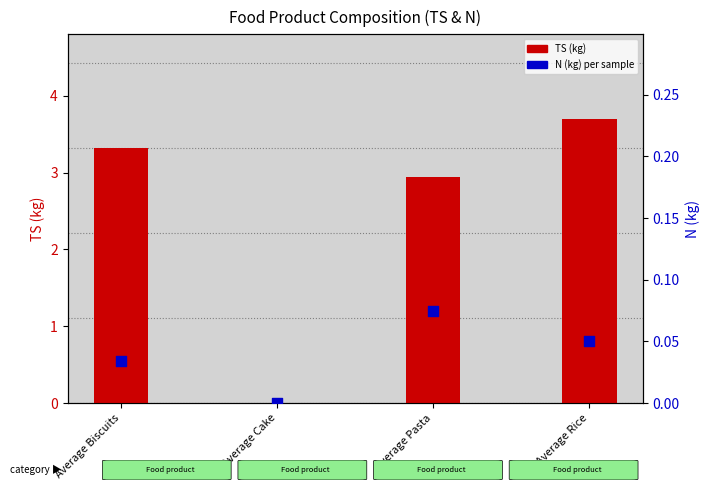

Is the value of TS(kg) at Average Pasta greater than the value of N (kg) at Average Cake?

Yes